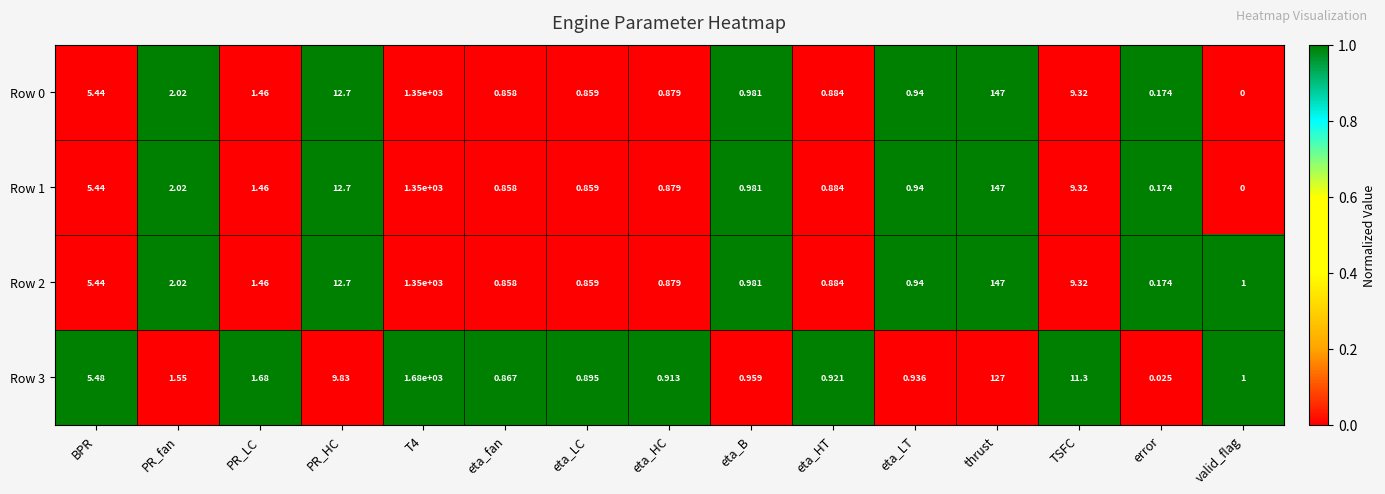

At which label does Row 2 first exceed 1?

BPR